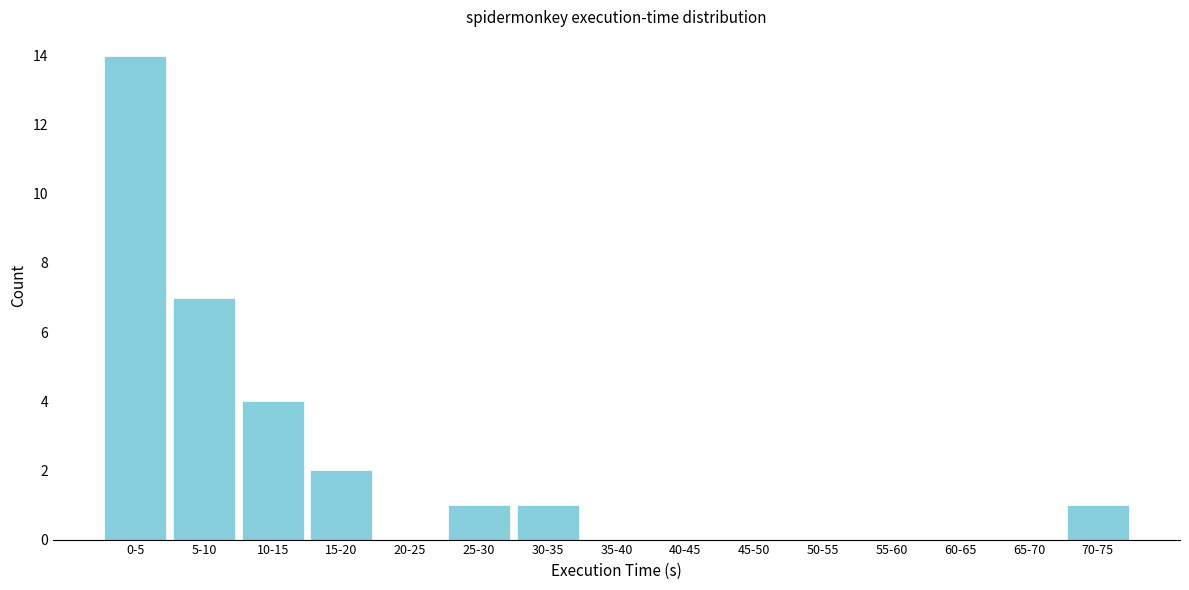

Reading left to right, extract all data points from this chart.

0-5=14	5-10=7	10-15=4	15-20=2	20-25=0	25-30=1	30-35=1	35-40=0	40-45=0	45-50=0	50-55=0	55-60=0	60-65=0	65-70=0	70-75=1